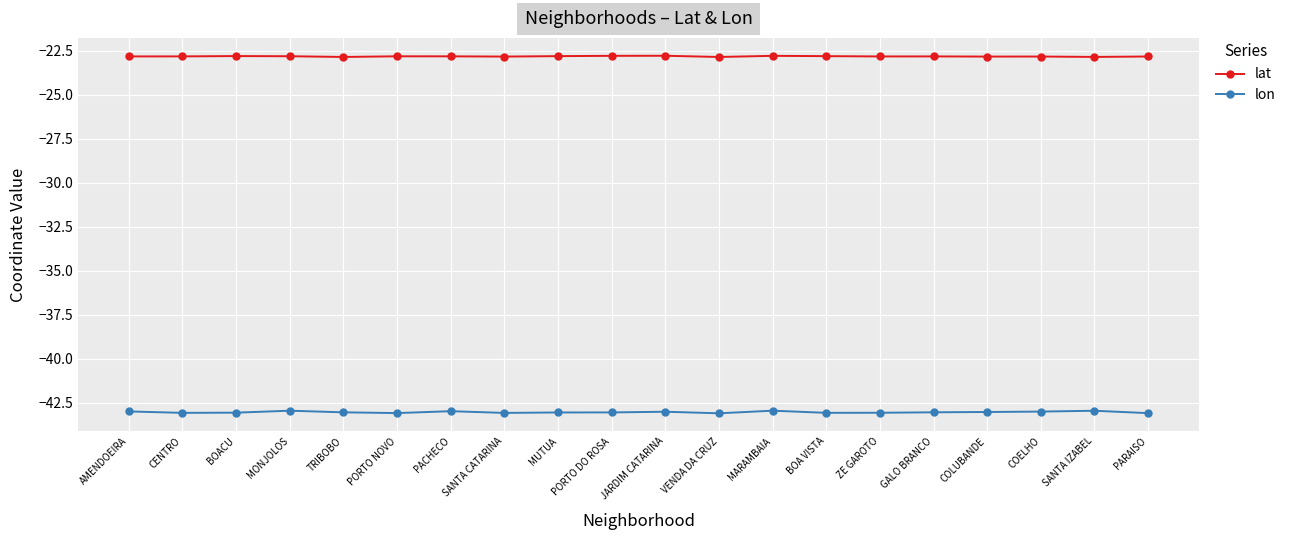

What is the difference between the highest and lowest values at SANTA IZABEL?

20.1